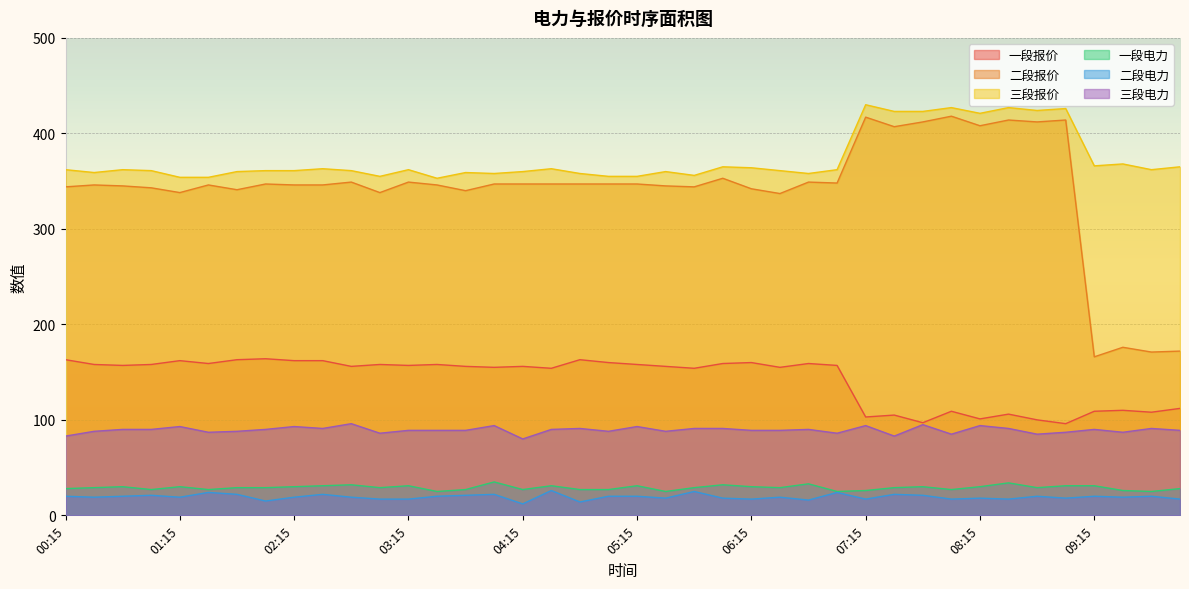

How many interior local peaks does the 二段报价 series have?

12